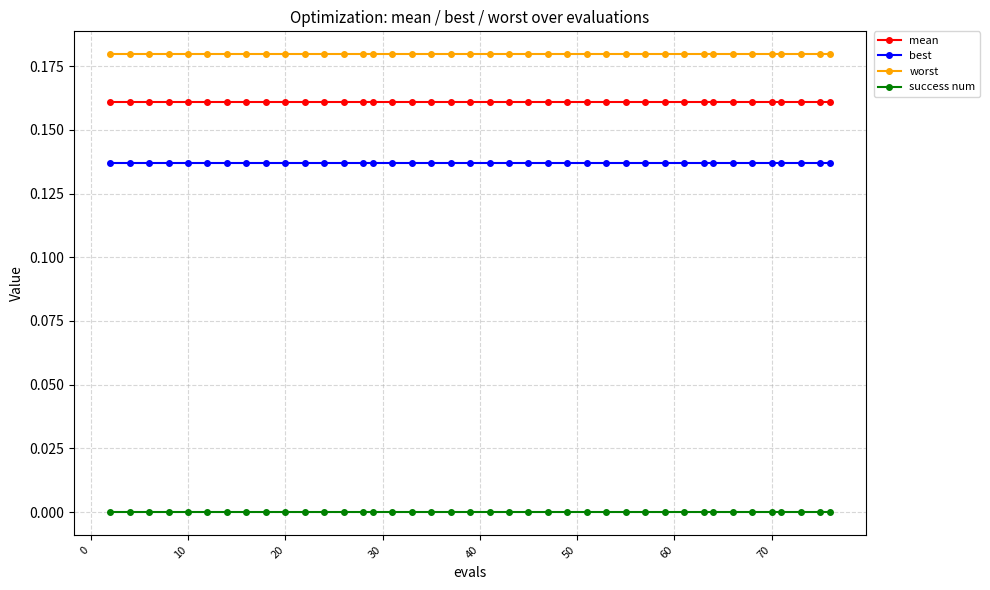

Rank the series by their maximum value, from lowest to highest.

success num, best, mean, worst